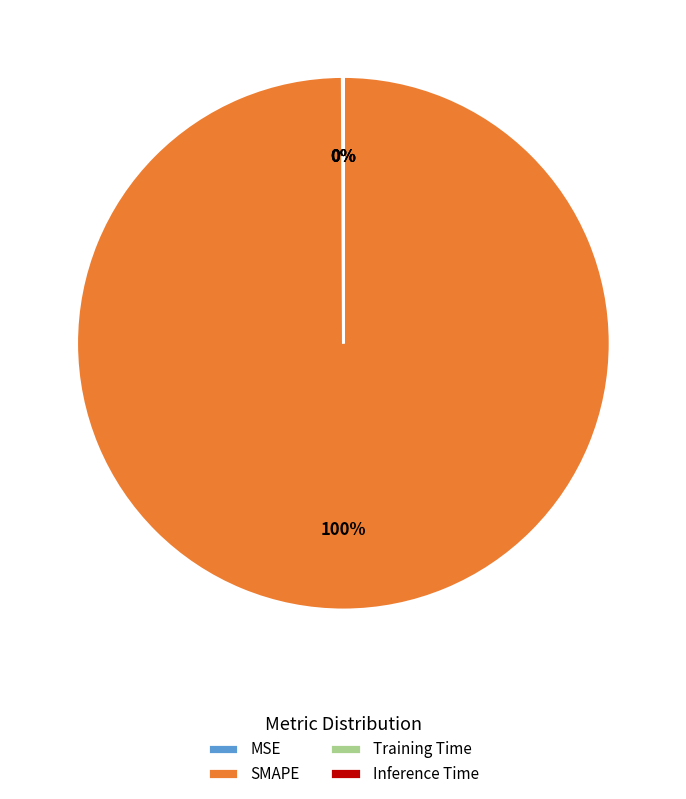

What is the largest slice in the pie chart?

SMAPE